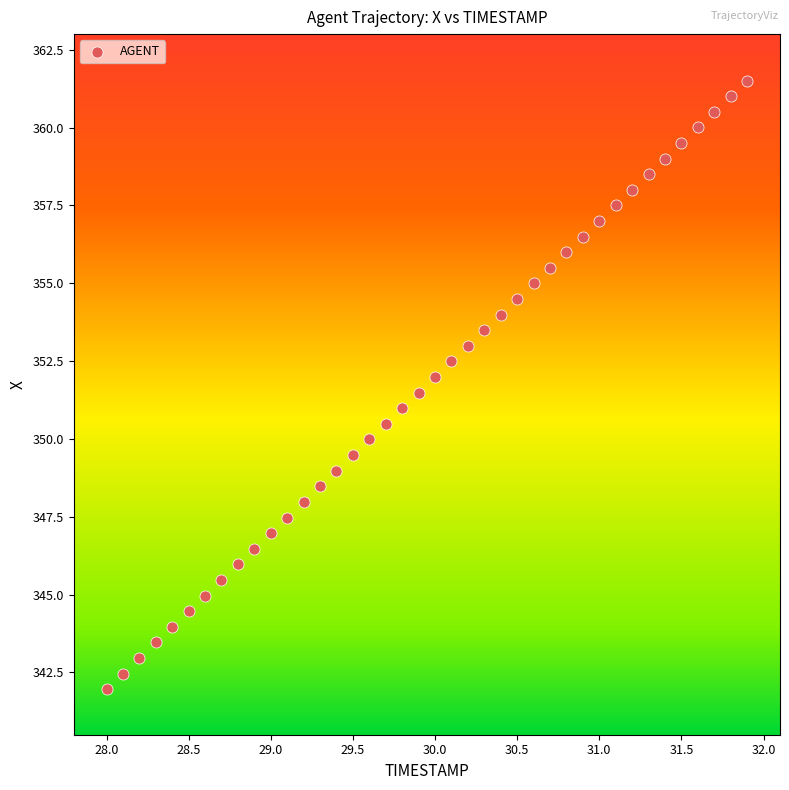

What is the range of X values (max minus min)?

3.9